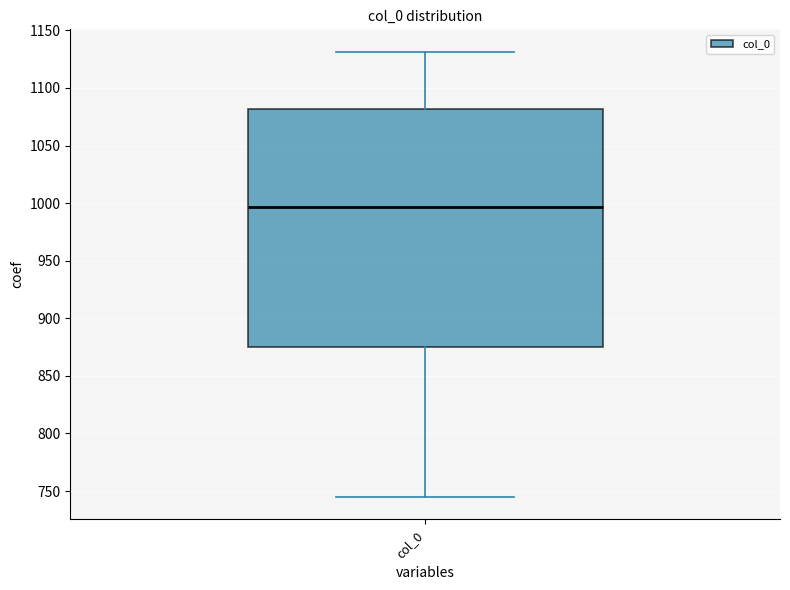

Where does the upper whisker of the box for col_0 end on the y-axis? The values are not printed on the chart, so give them approximately, as read against the axis.

1130